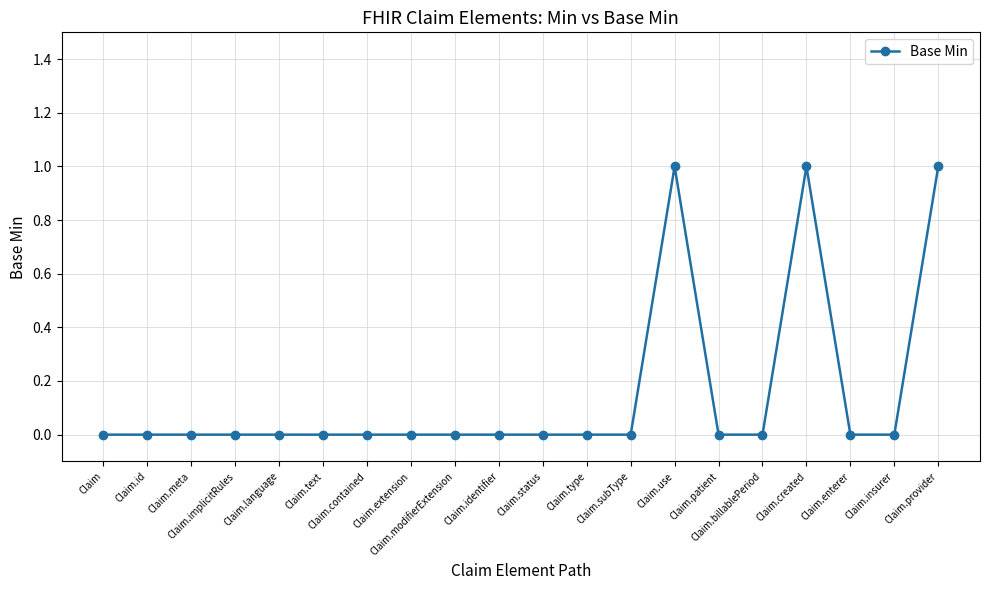

What is the sum of all values?

3